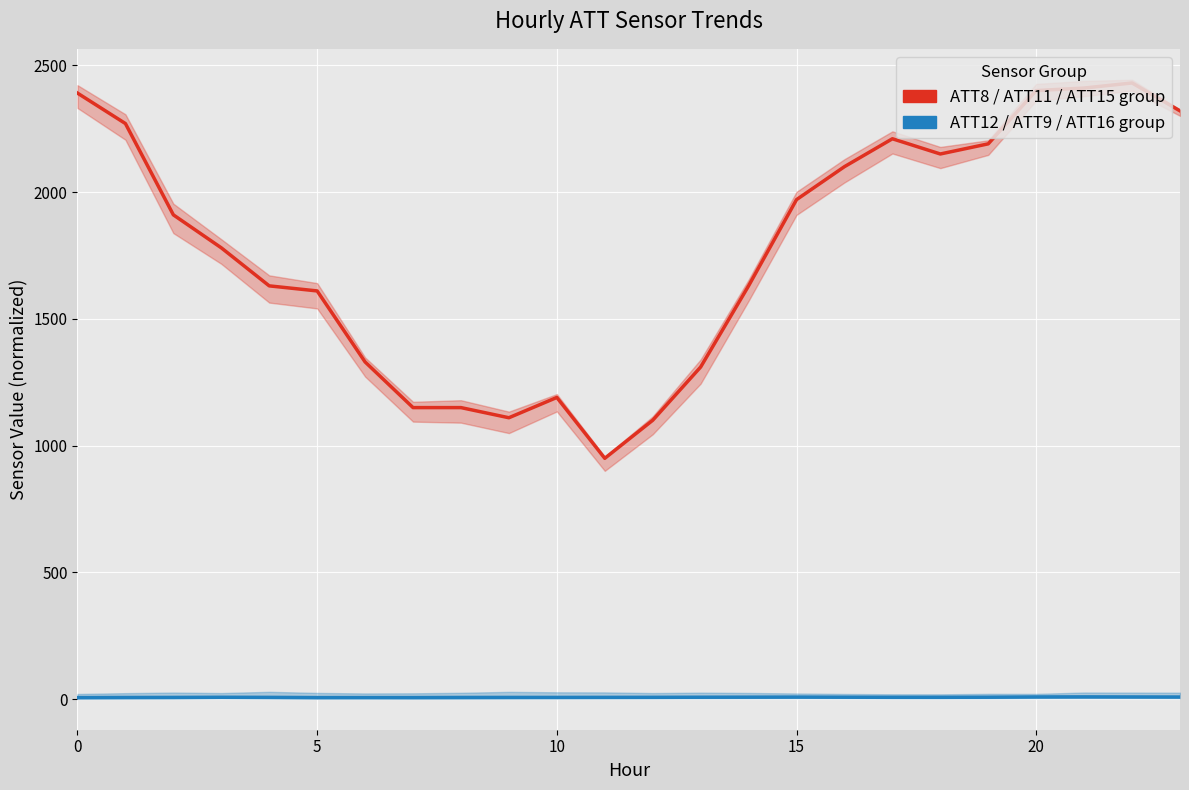

Reading right to left, extract all data points from this chart.

ATT8 (scaled): 2320.0	2430.0	2410.0	2400.0	2190.0	2150.0	2210.0	2100.0	1970.0	1630.0	1310.0	1100.0	950.0	1190.0	1110.0	1150.0	1150.0	1330.0	1610.0	1630.0	1780.0	1910.0	2270.0	2390.0
ATT12 (centered): 8.8	9.1	9.4	9.1	8.1	7.7	7.7	8.1	8.6	8.2	8.0	7.6	7.4	7.3	7.3	7.1	6.7	6.6	6.6	7.5	7.9	7.2	7.0	6.6